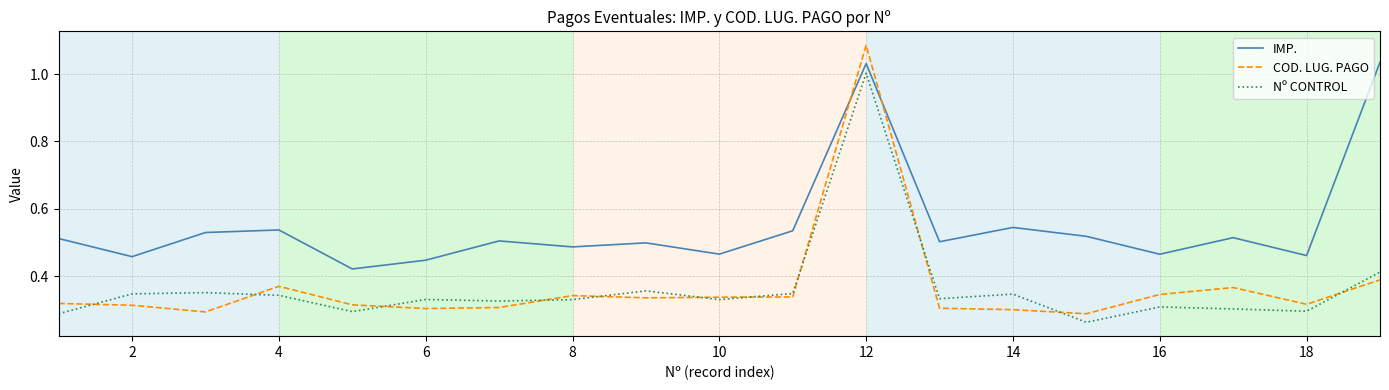

Which series has the largest range (max minus min)?

COD. LUG. PAGO